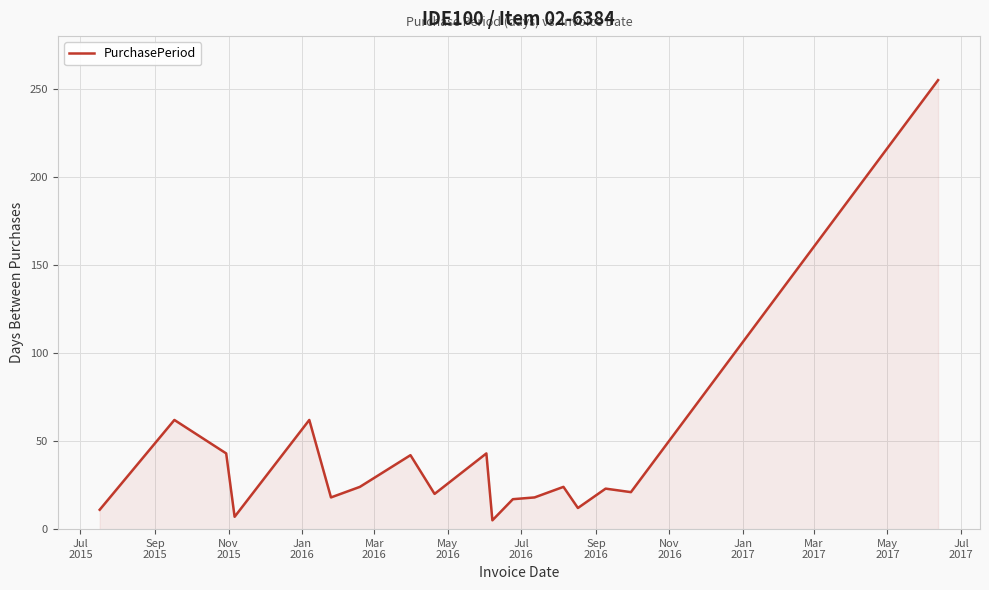

What is the maximum value shown in the chart?

255